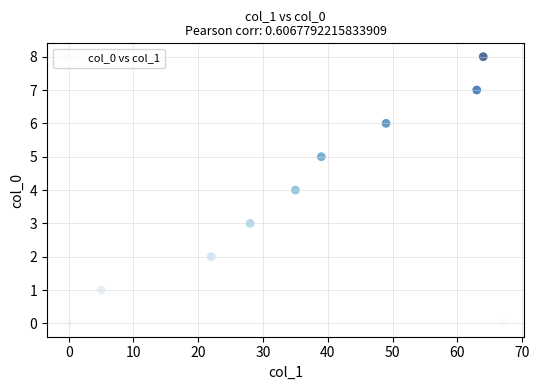

What is the range of X values (max minus min)?

67